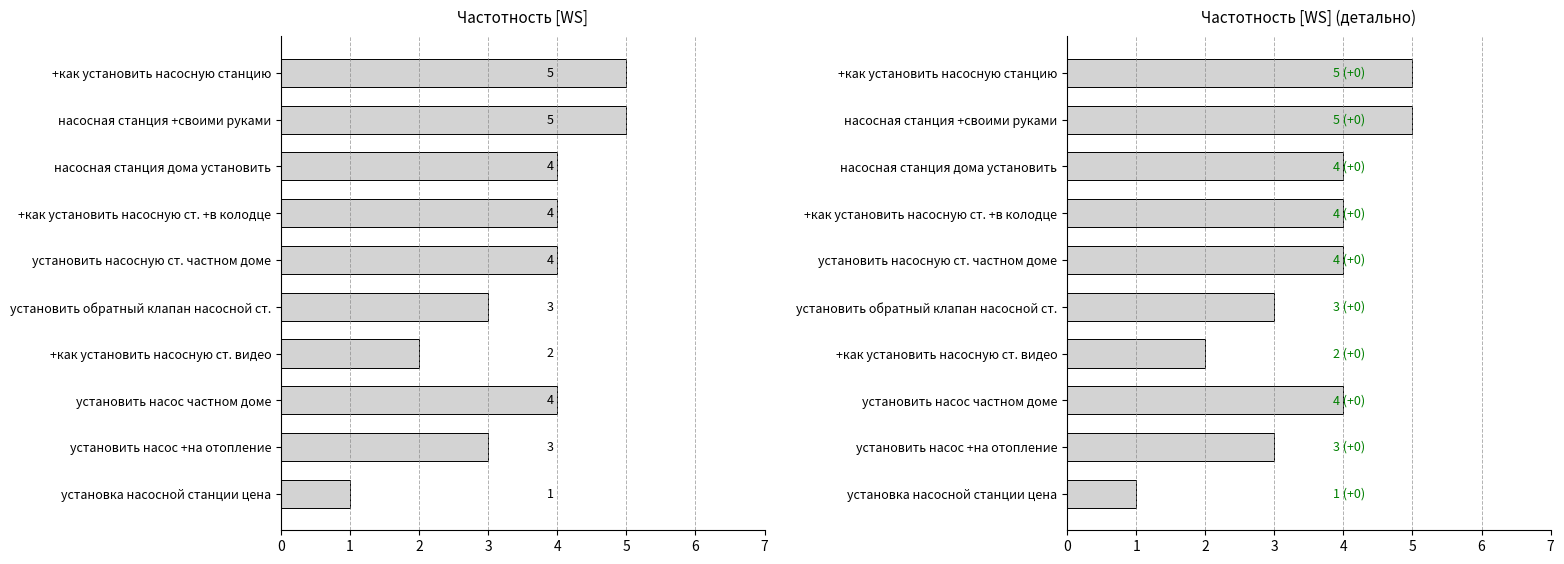

Reading right to left, extract all data points from this chart.

1	3	4	2	3	4	4	4	5	5